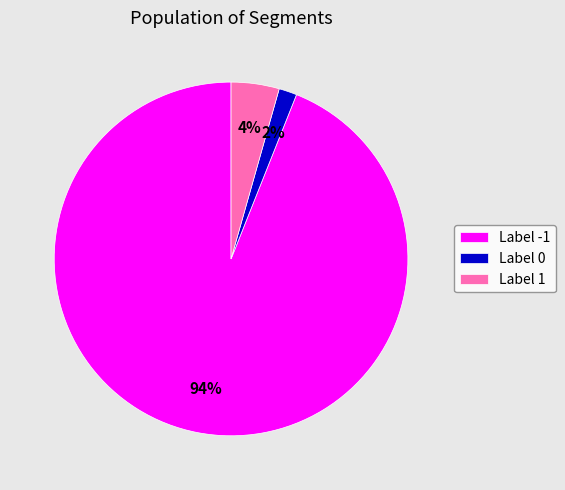

To the nearest percent, what is the average slice percentage?

33%